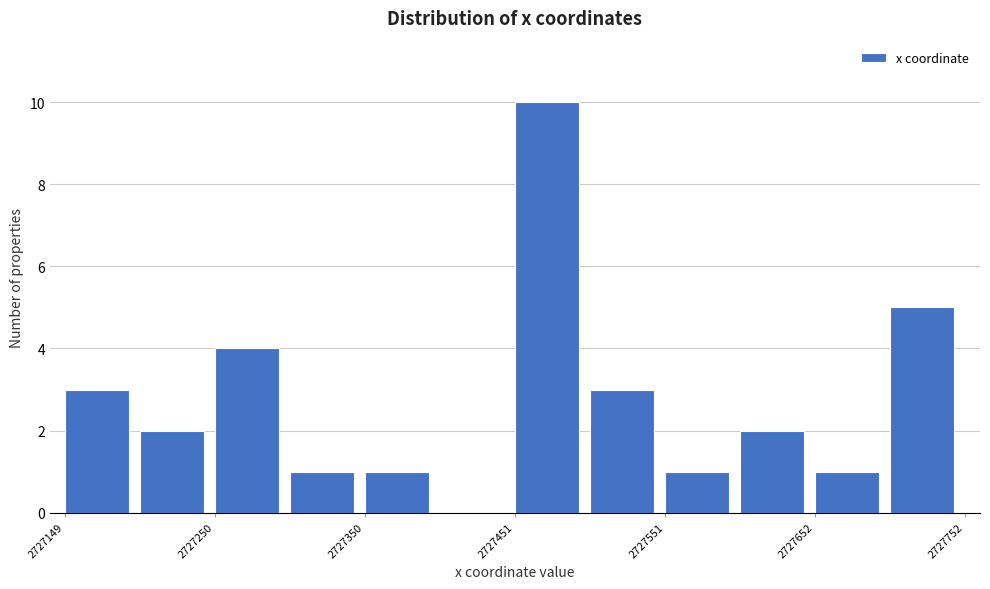

Around what value on the x-axis is the tallest bar? Give the approximate position of its centre, as read against the axis.

2727480